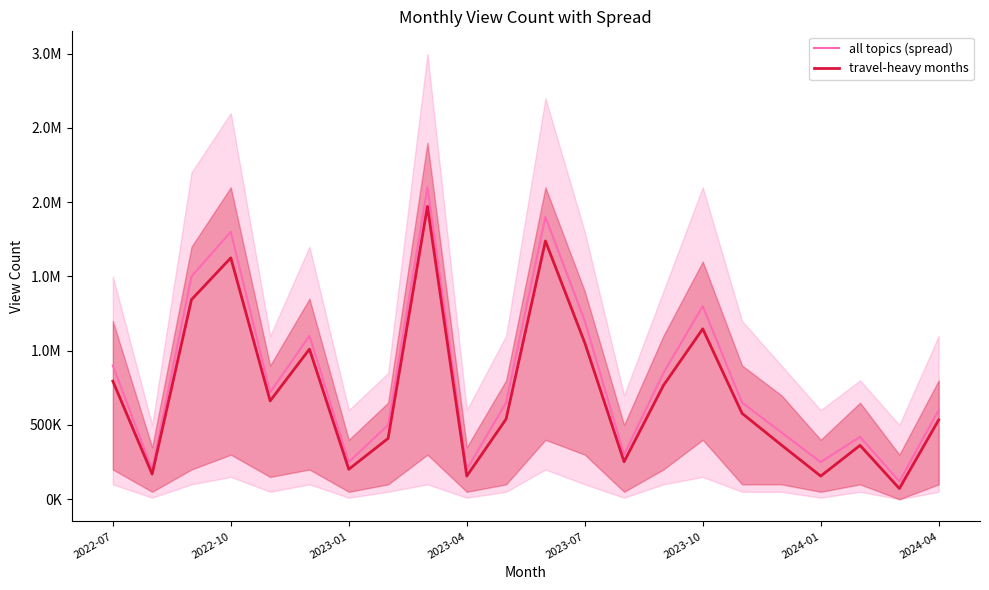

True or false: travel-heavy months and all topics (spread) intersect in this chart.

False